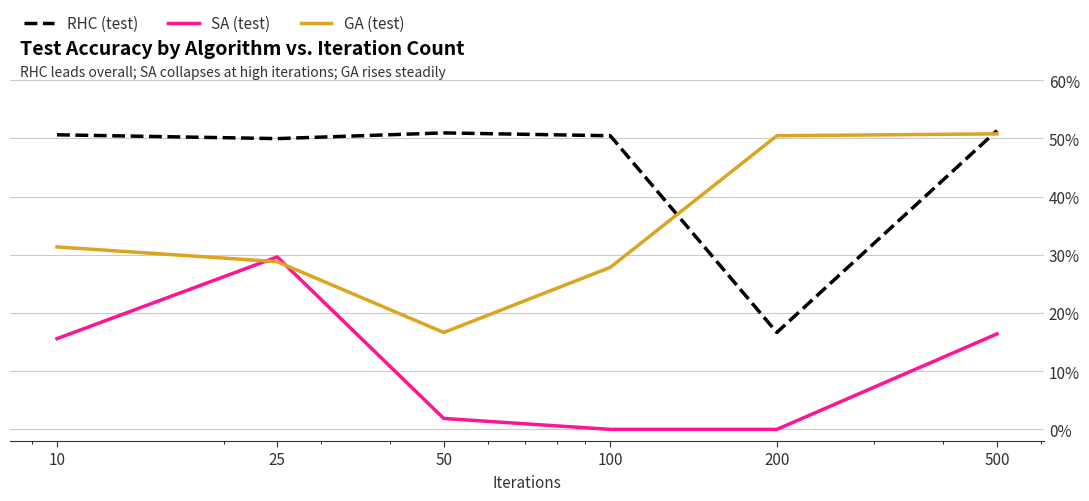

How many distinct data groups are displayed?

3